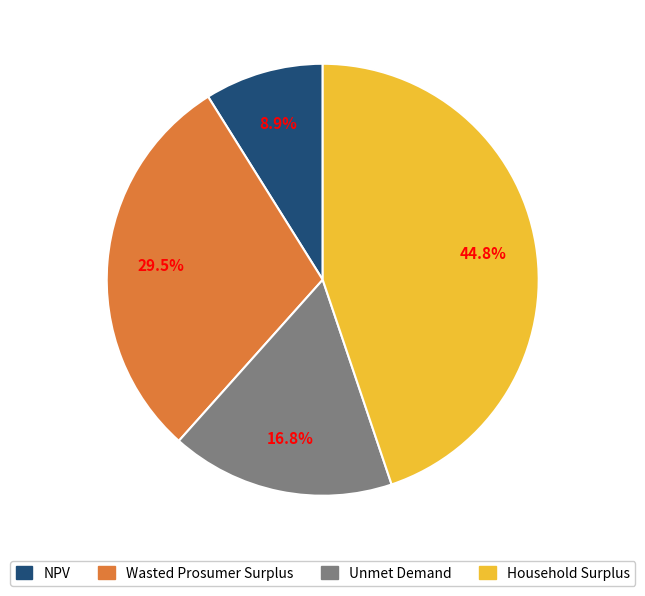

Is Household Surplus the majority of the pie?

No